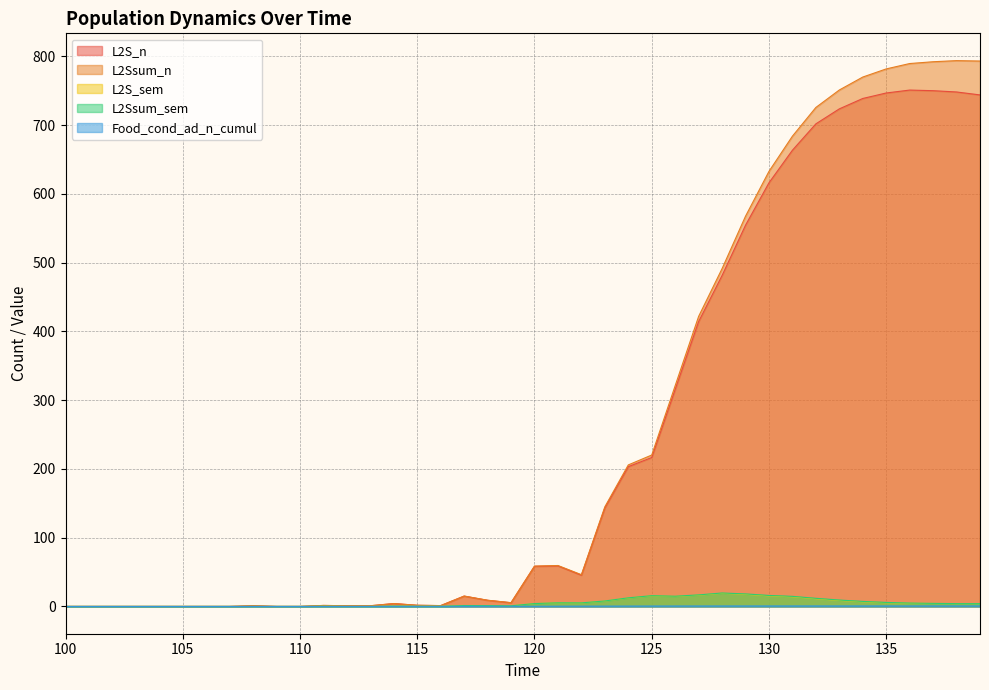

What is the value of the L2S_sem point at the 28th from the left?

16.4